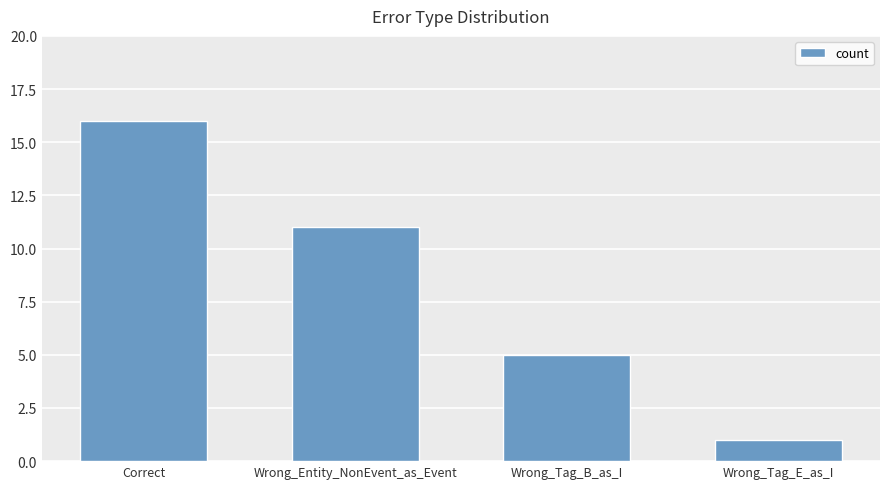

At which label does the data first exceed 11?

Correct